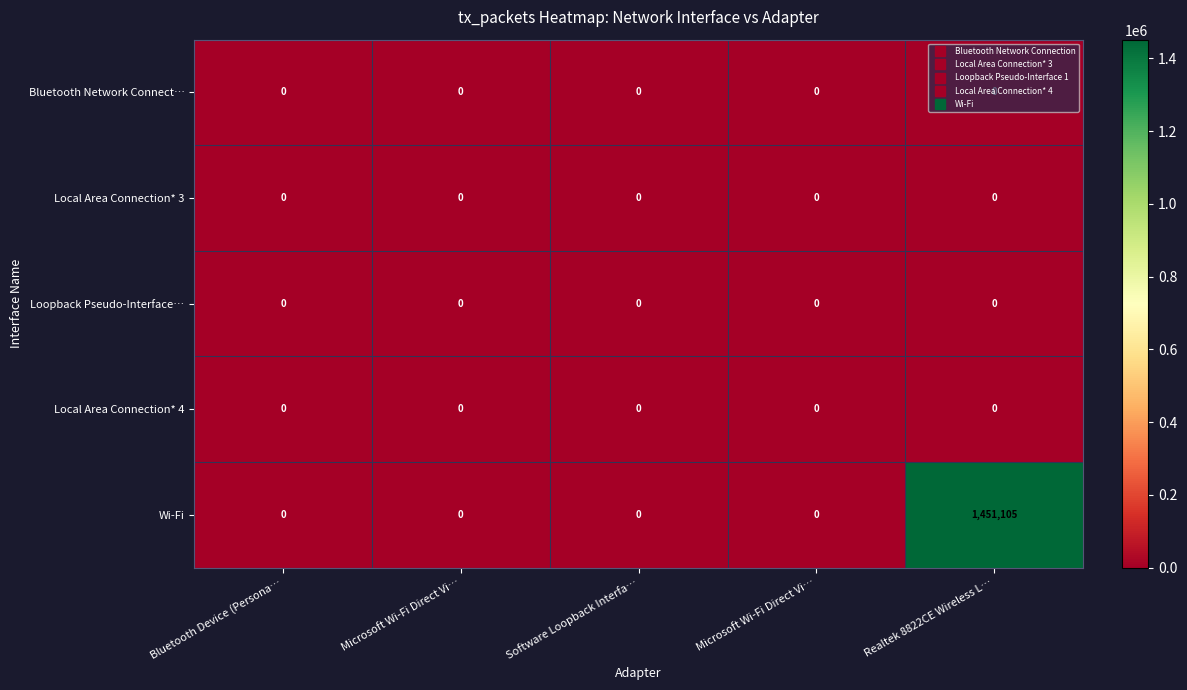

Which category has the lowest value across all series?

Bluetooth Device (Persona…